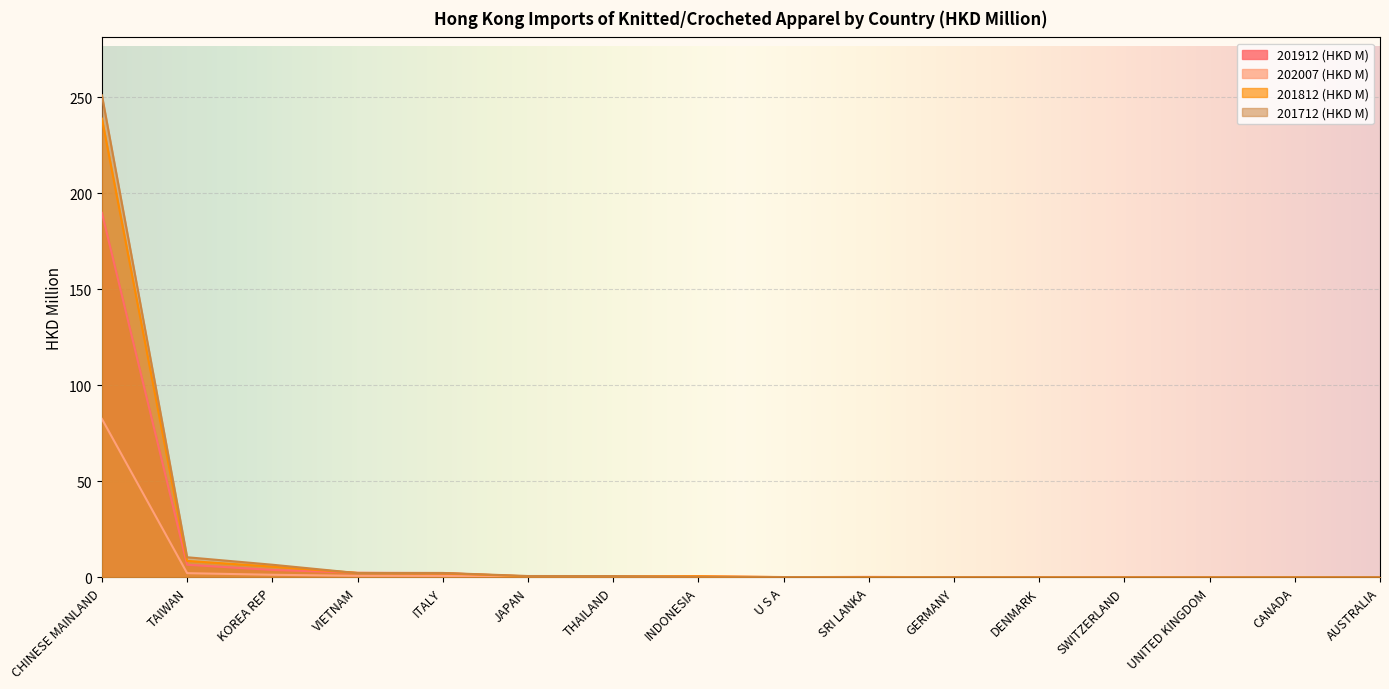

What is the difference between the maximum and second lowest values in the 201712 (HKD M) series?

251.1